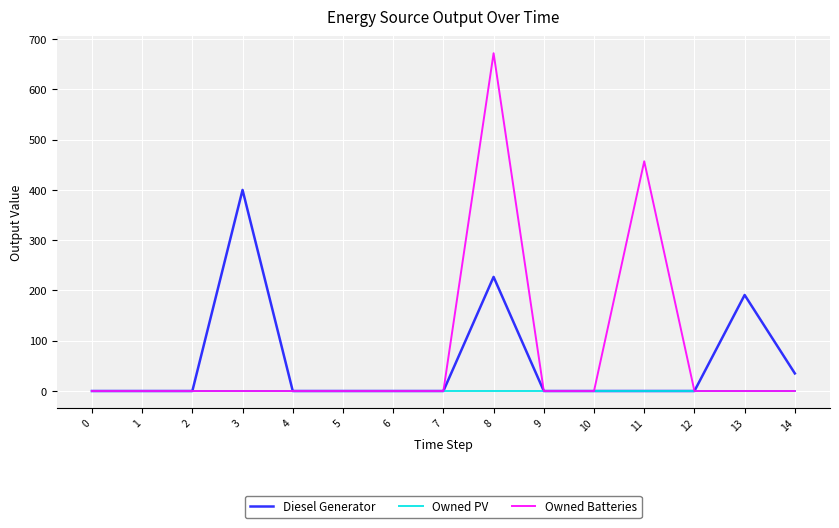

What is the difference between the maximum and minimum values in the Owned Batteries series?

672